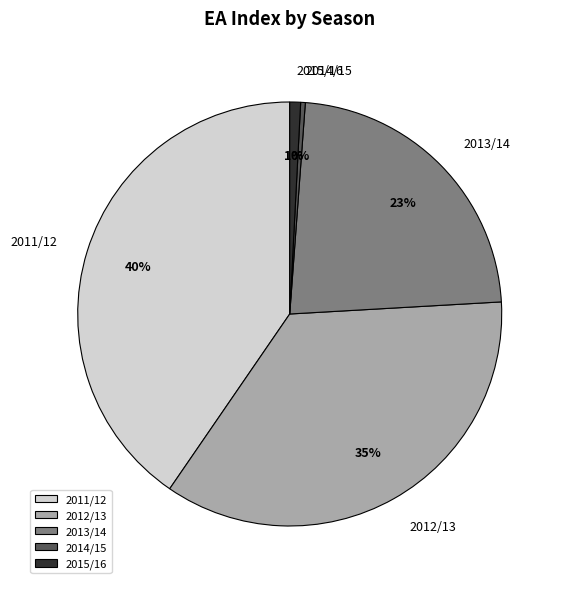

True or false: 2011/12 accounts for 40% of the total.

True